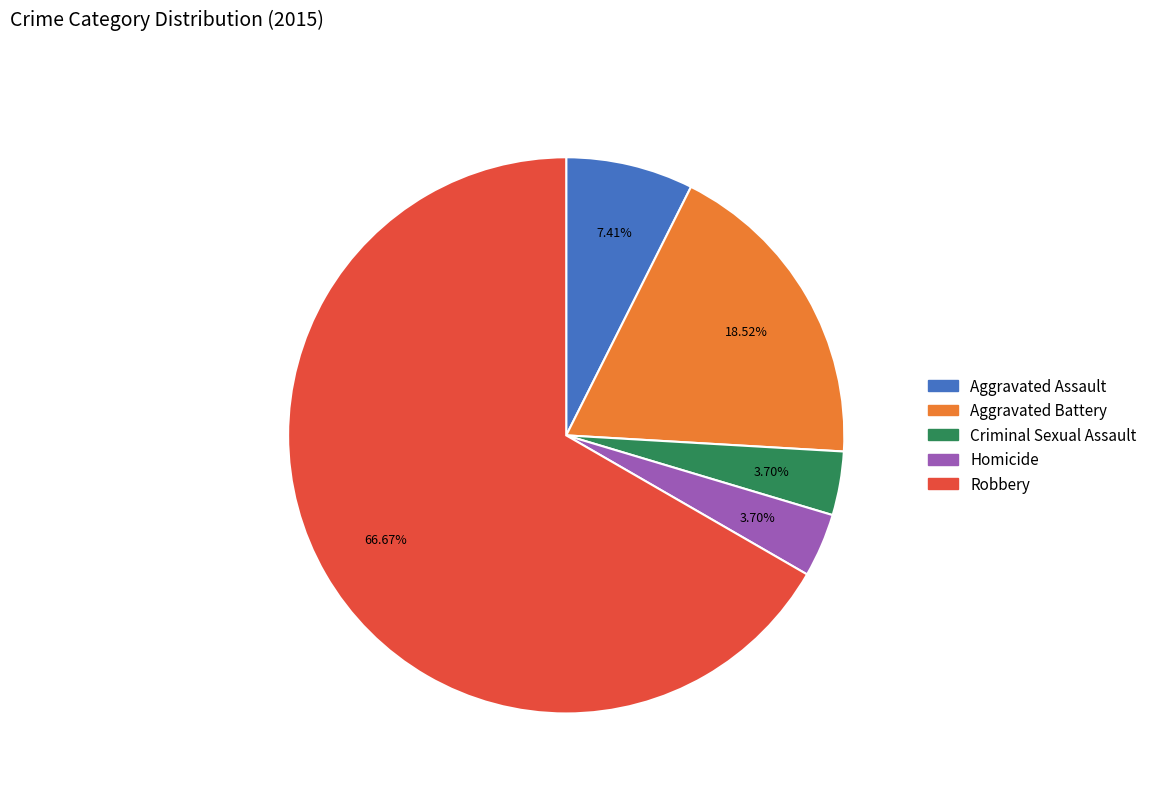

Is there a majority slice in this chart?

Yes